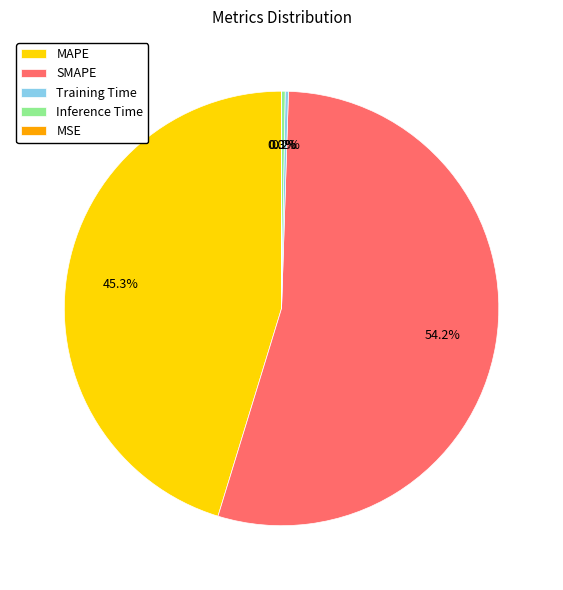

What portion of the pie excludes SMAPE?

45.8%